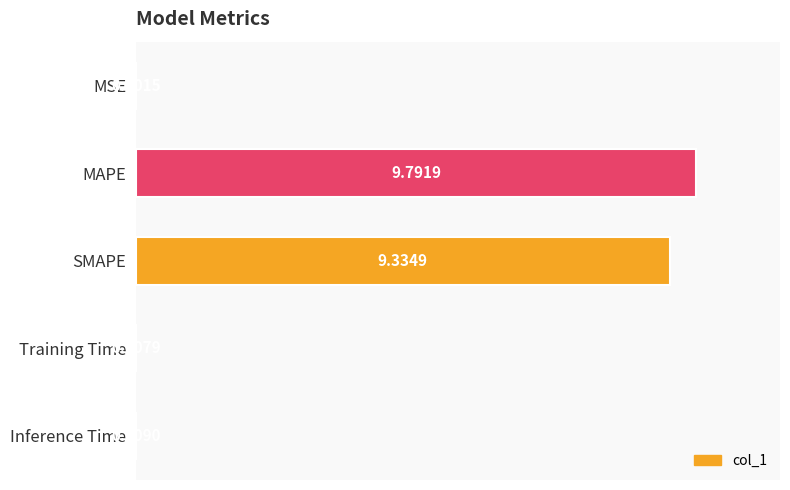

What is the sum of all values?

195.5